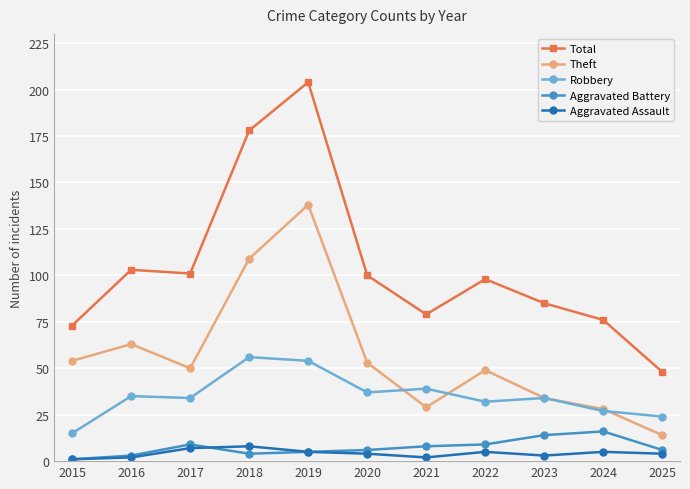

How many lines are shown in the chart?

5